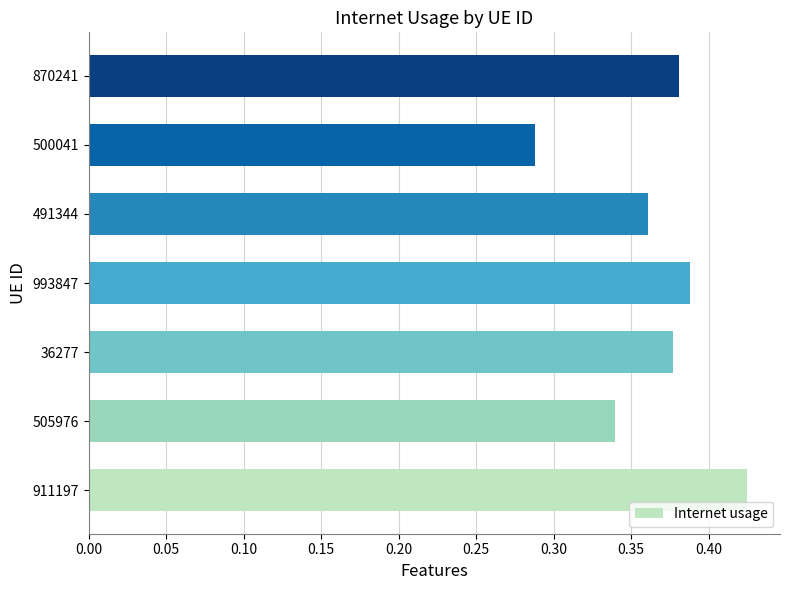

At which category does the chart reach its minimum across all series?

500041